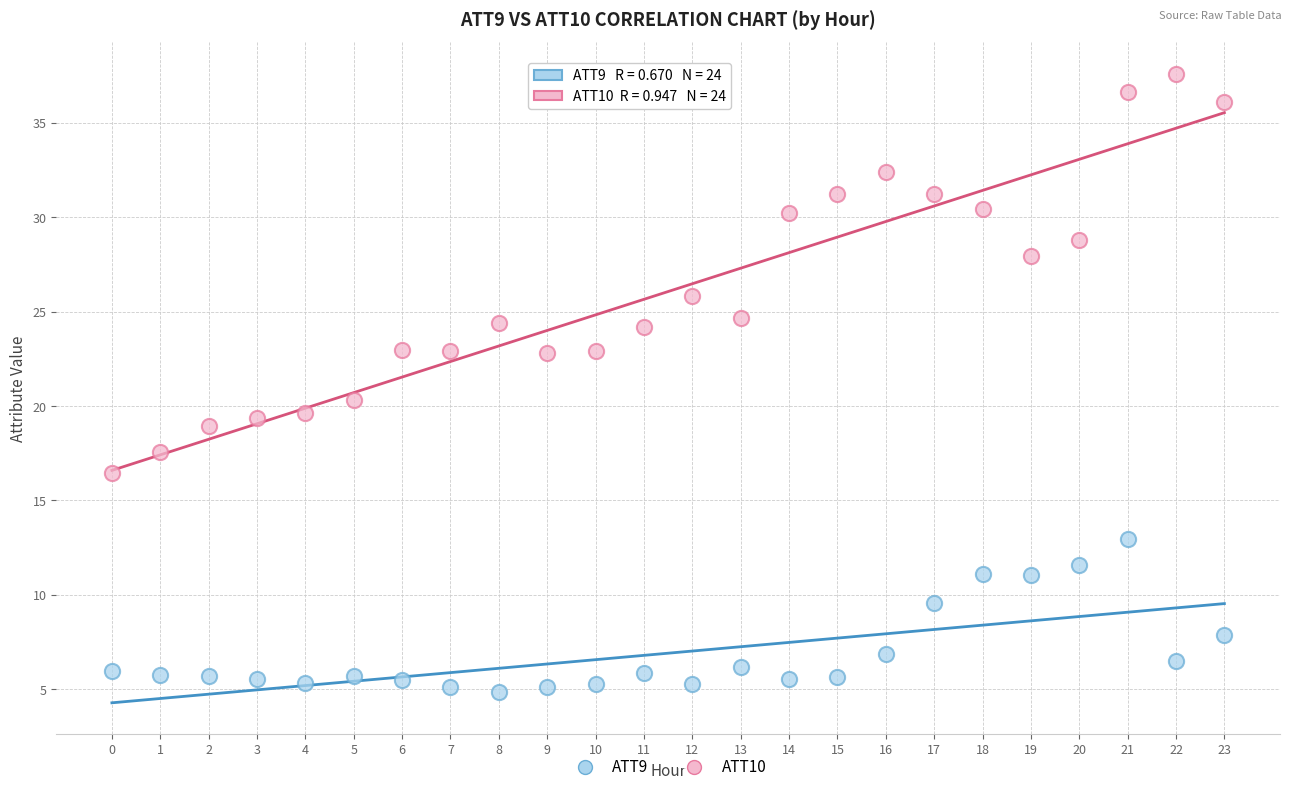

What are all the series names shown in the legend?

ATT9, ATT10